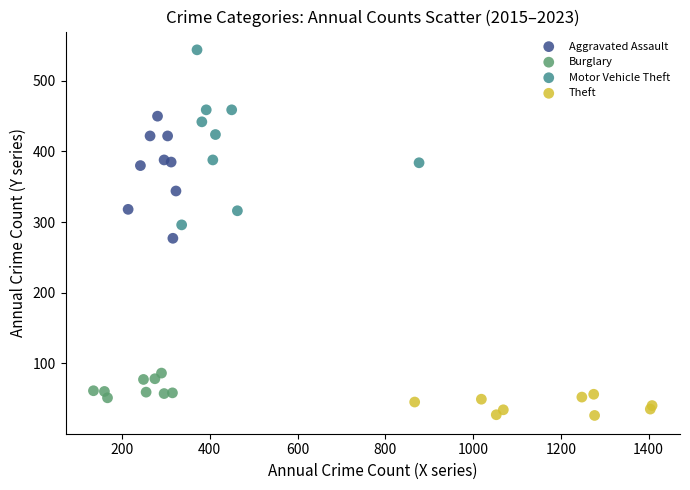

Which series has the largest Y range (max minus min)?

Motor Vehicle Theft